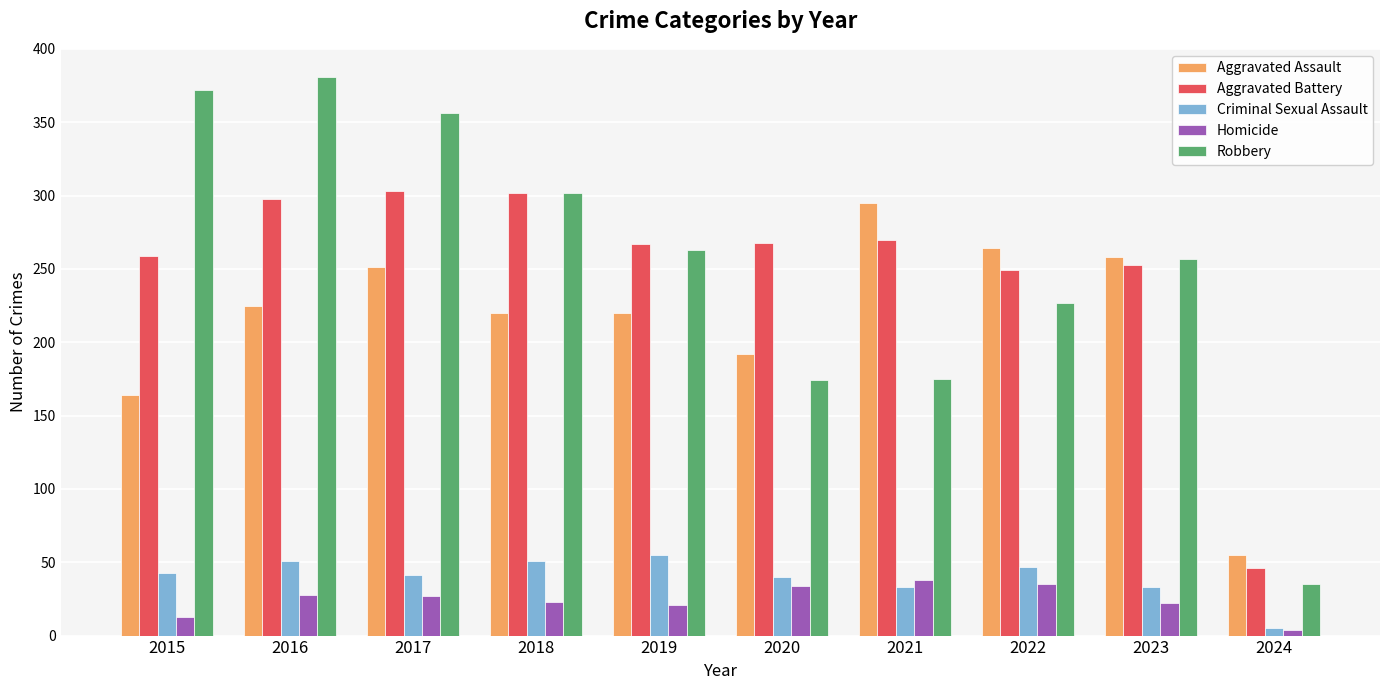

Between 2018 and 2020, which series saw the biggest shift?

Robbery